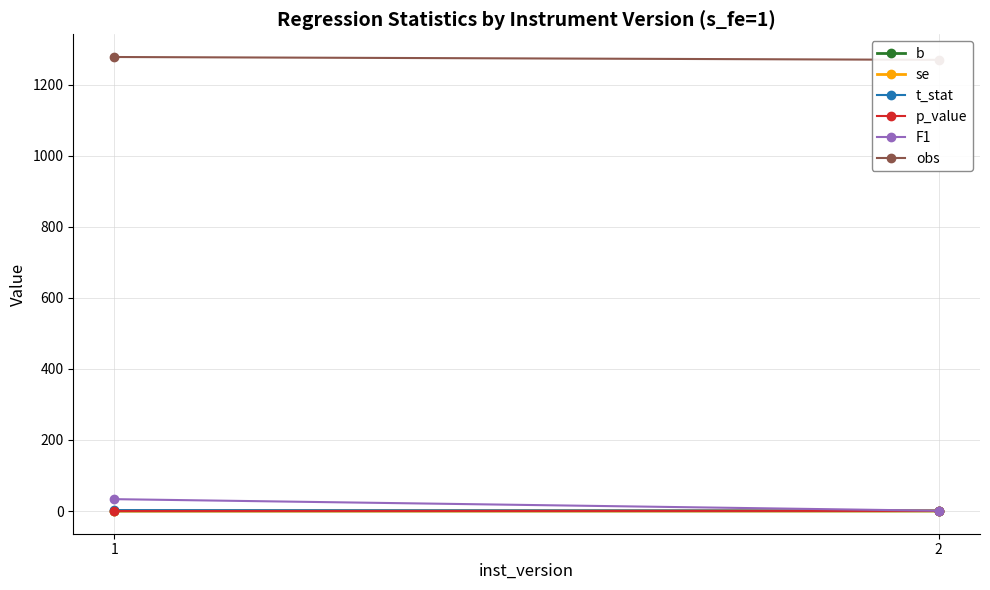

List the series in order of their peak value, highest first.

obs, F1, t_stat, p_value, se, b